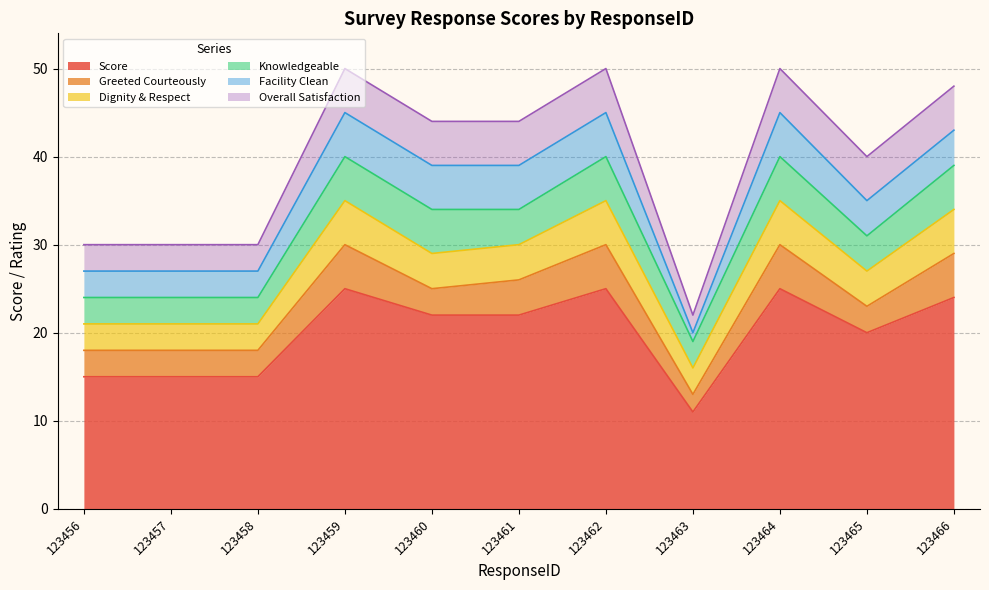

What is the minimum value for Score?

11